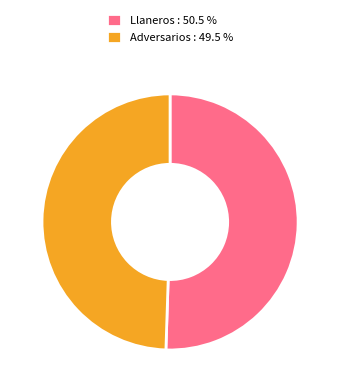

Count the number of slices in the pie.

2